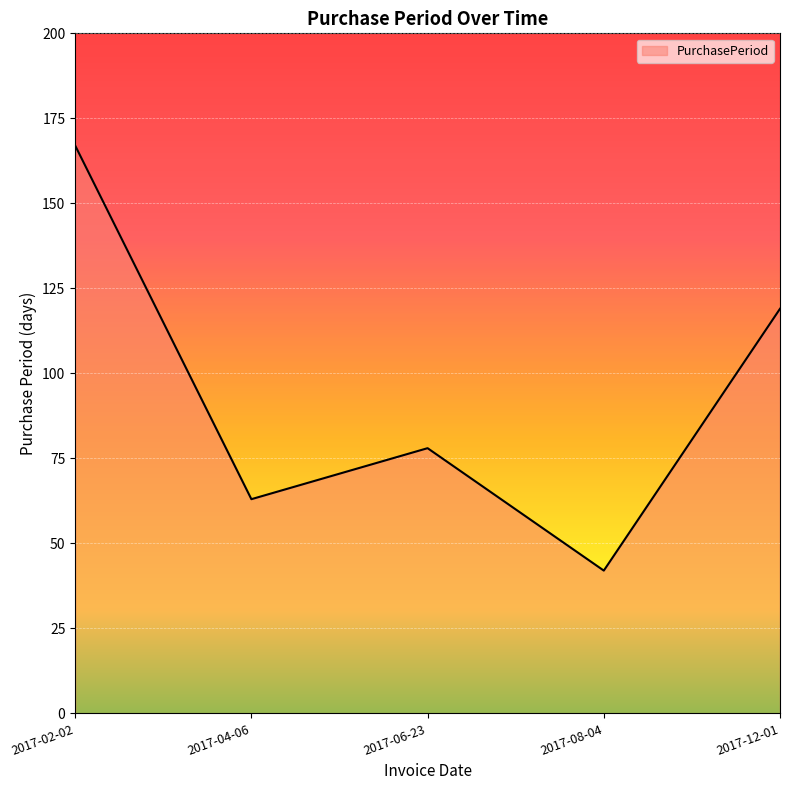

The value at 2017-08-04 is 42. True or false?

True